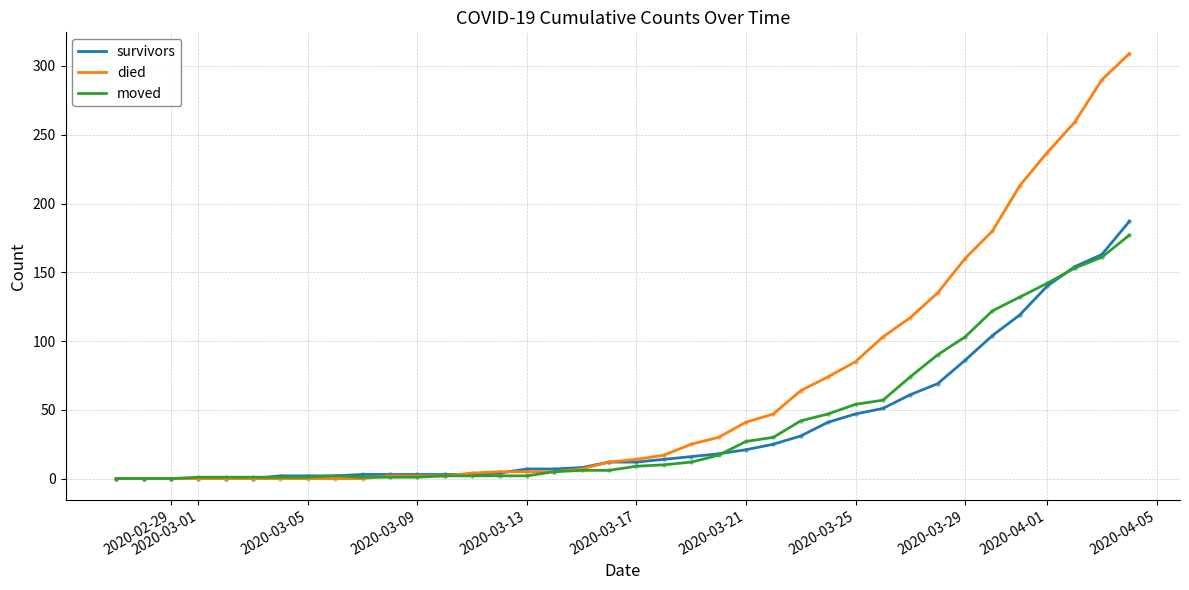

Which series has the widest spread of values?

died